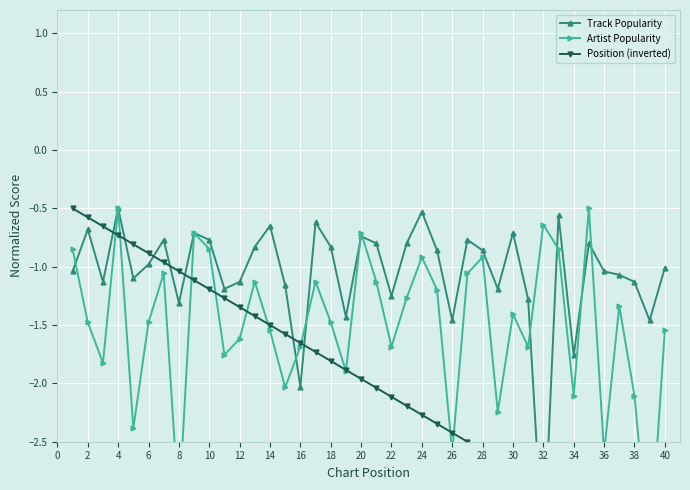

How many interior local peaks does the Track Popularity series have?

12